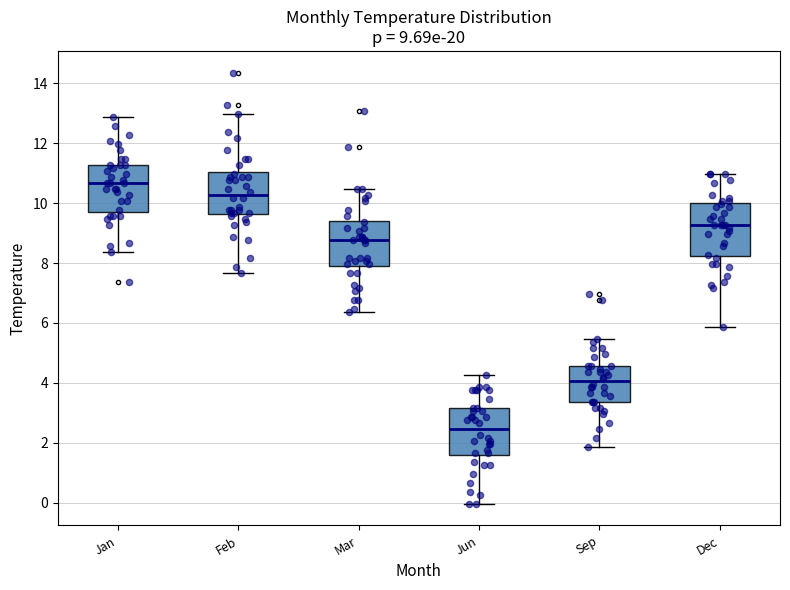

Which box has the highest median line?

Jan